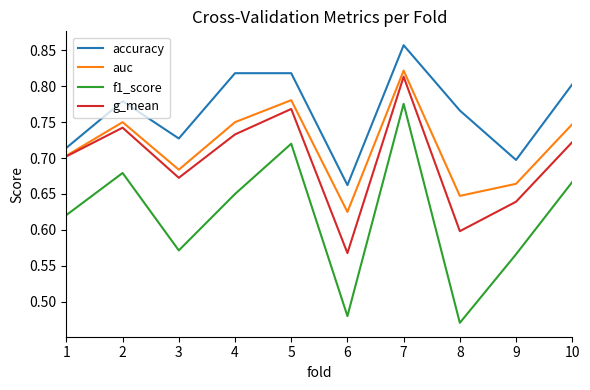

At which category does g_mean reach its first local peak?

2